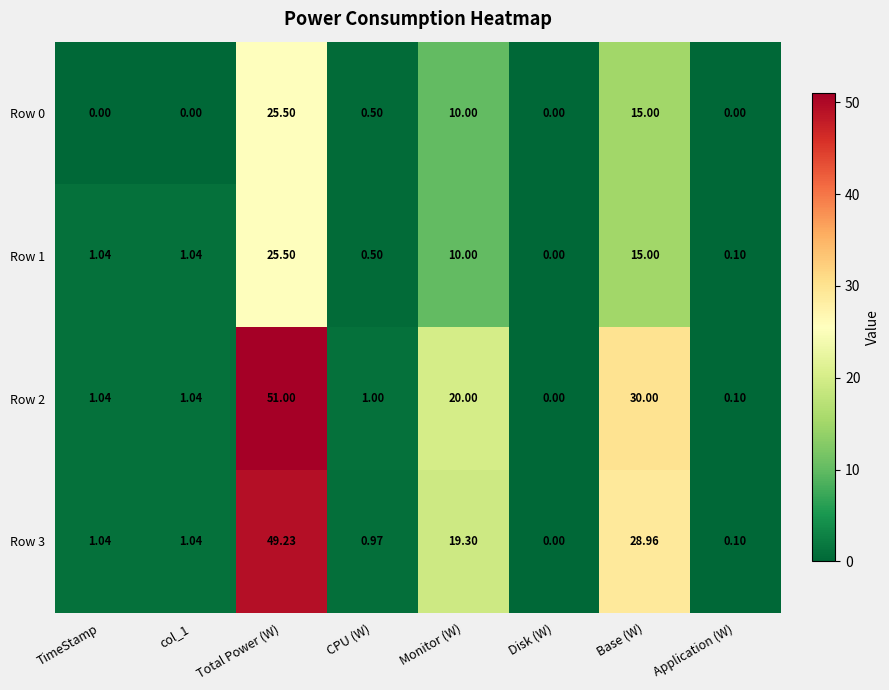

At which label is Row 1 closest to 12?

Monitor (W)